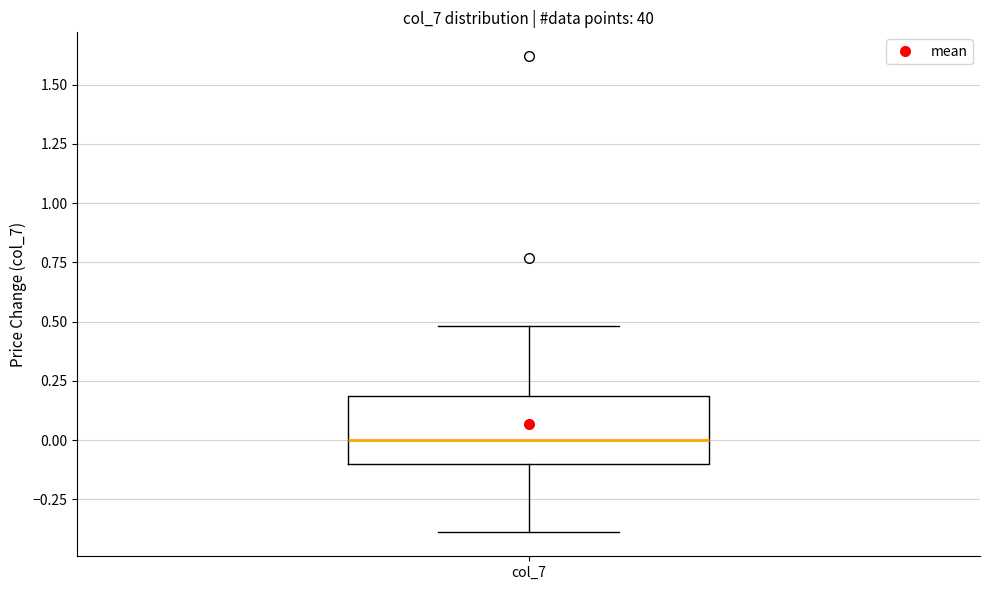

Transcribe this box plot: give where the median line is, the range the box spans, and where the two whiskers end, as read against the y-axis. The values are not printed on the chart, so give them approximately, as read against the axis.

median 0.0, box -0.1 to 0.2, whiskers -0.4 to 0.5